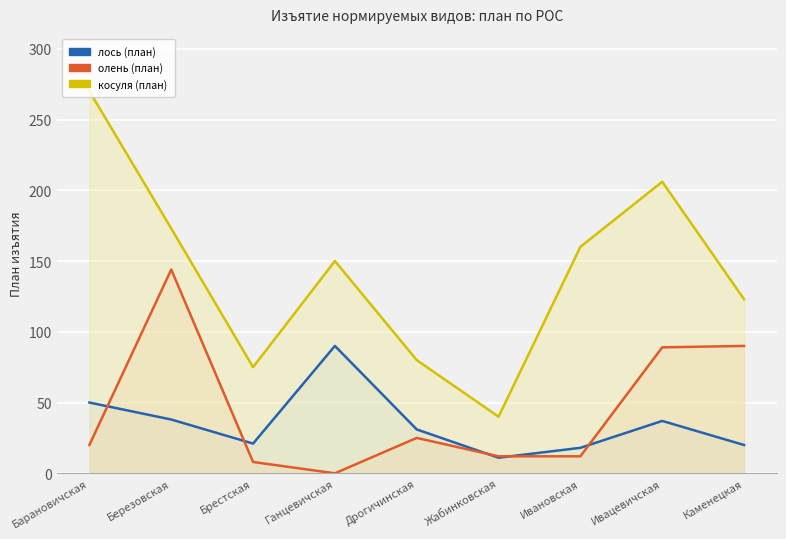

What is the total value across all series at Барановичская?

340